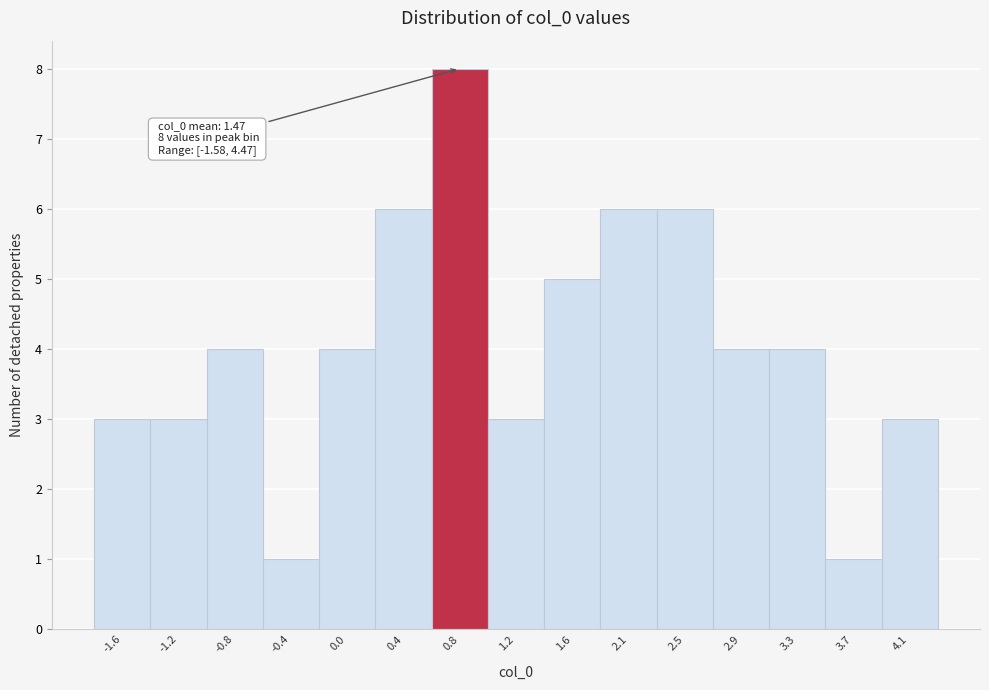

Reading left to right, list all the values displayed in this chart.

-1.6=3	-1.2=3	-0.8=4	-0.4=1	0.0=4	0.4=6	0.8=8	1.2=3	1.6=5	2.1=6	2.5=6	2.9=4	3.3=4	3.7=1	4.1=3